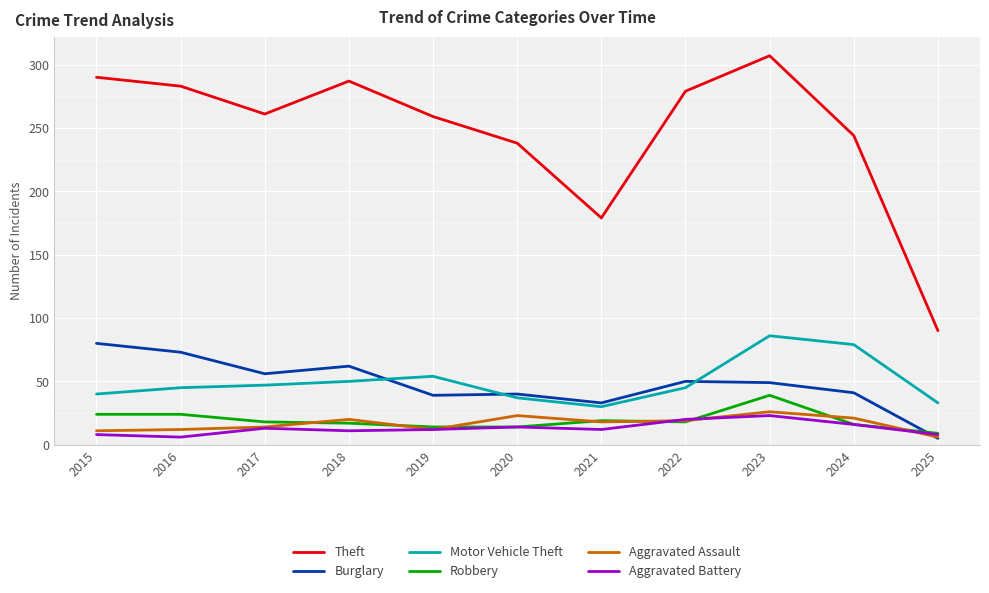

Which series changed the most between 2019 and 2021?

Theft